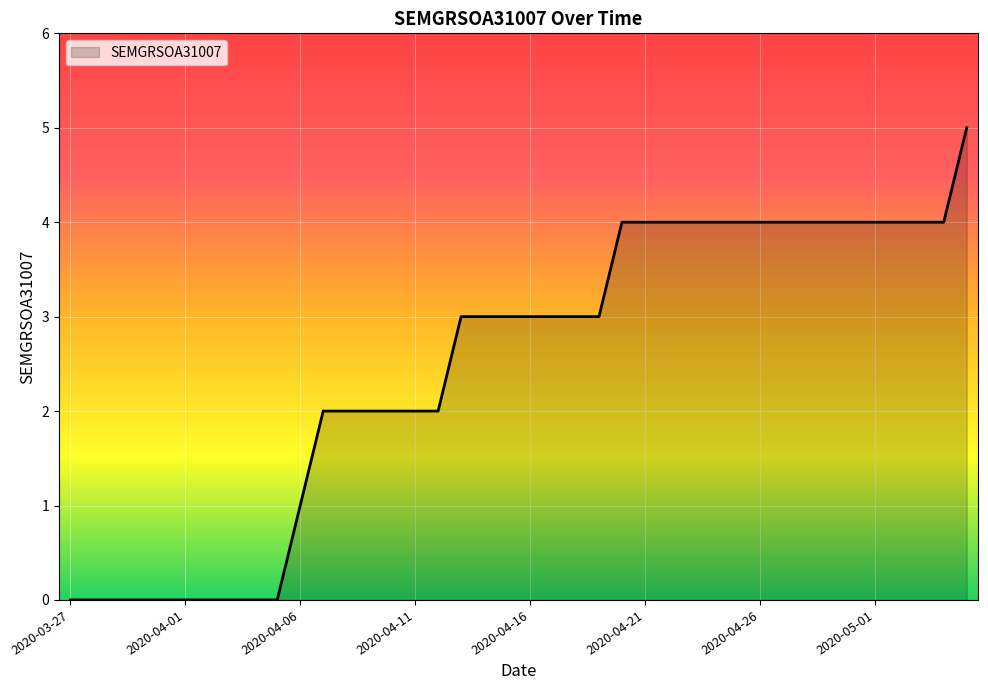

How many series are shown in this chart?

1